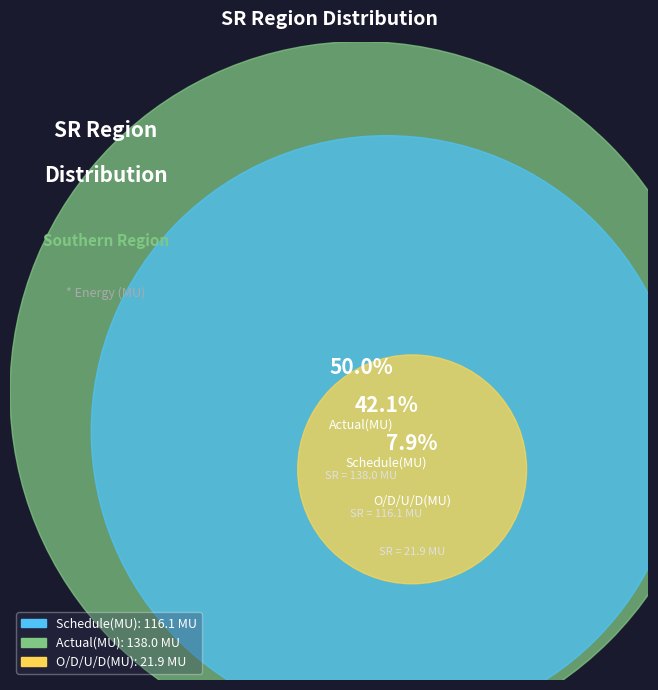

Combined, what portion of the pie is Schedule(MU) and Actual(MU)?

92.1%